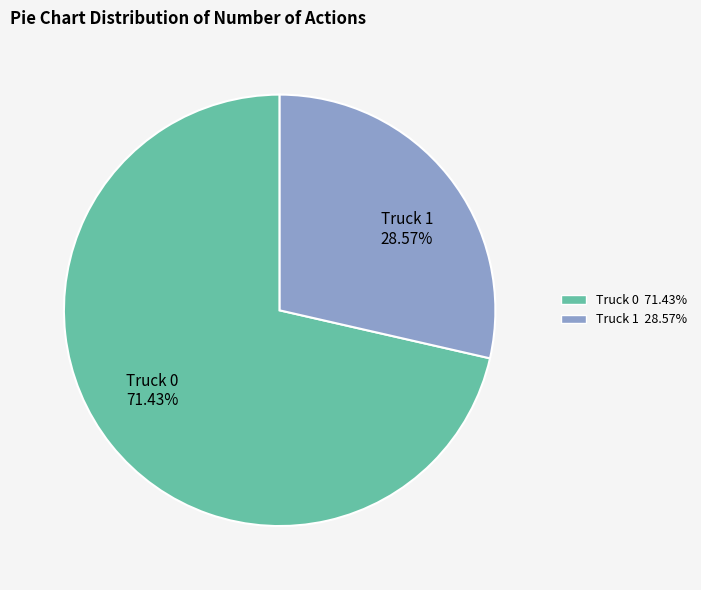

Is the sum of Truck 0 and Truck 1 greater than half?

Yes